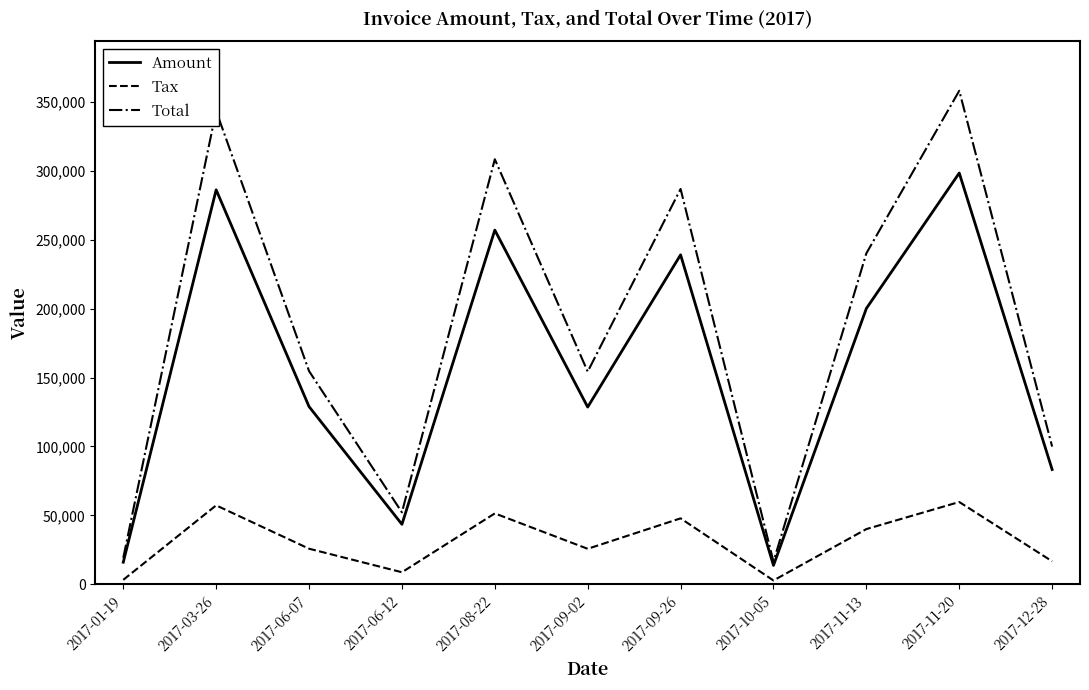

What position from the right is 2017-12-28?

1